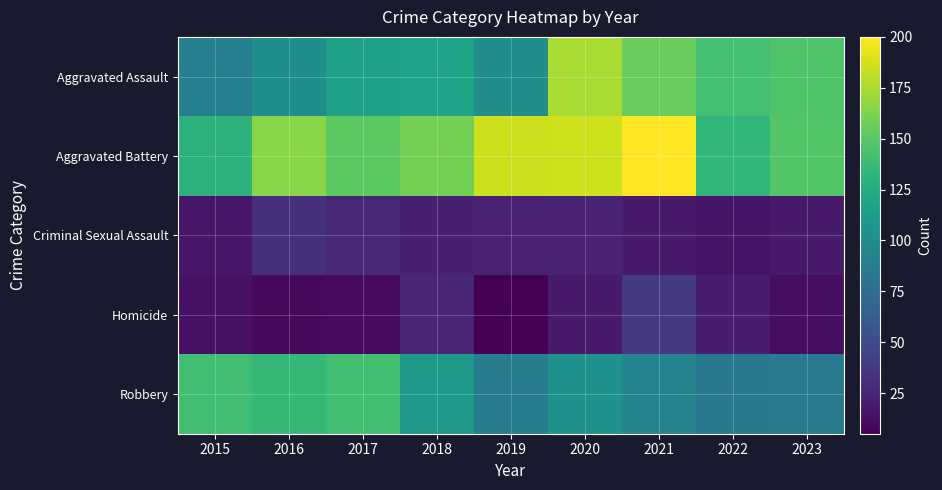

At which category is the sum across all series the highest?

2020